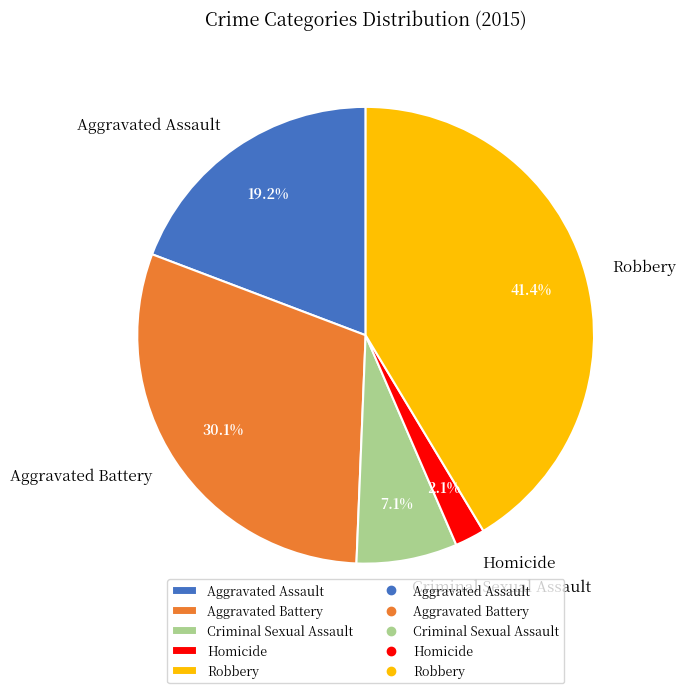

What percentage is NOT represented by Robbery?

58.6%